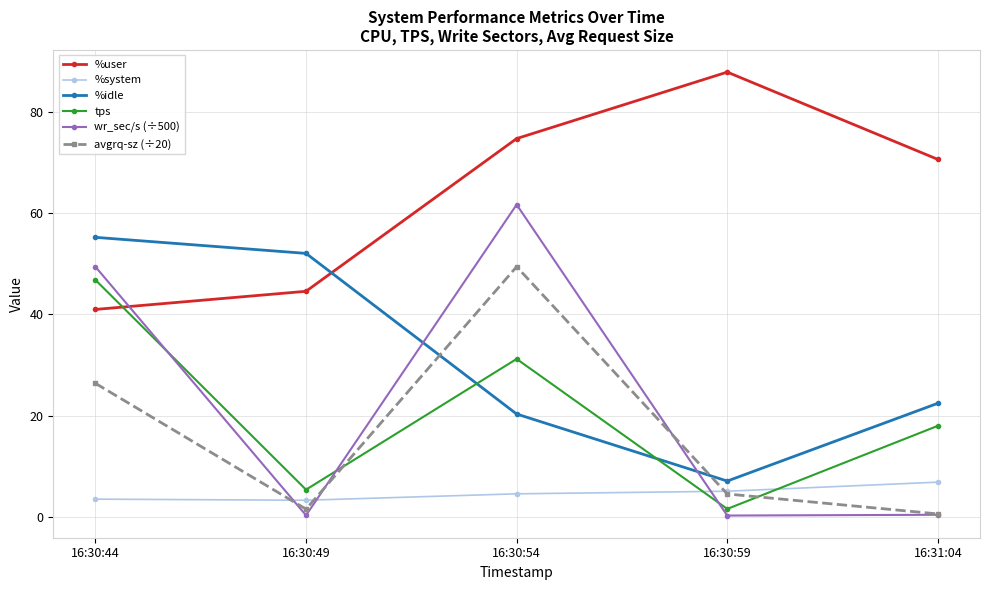

Where does the %idle series first go above 22?

16:30:44